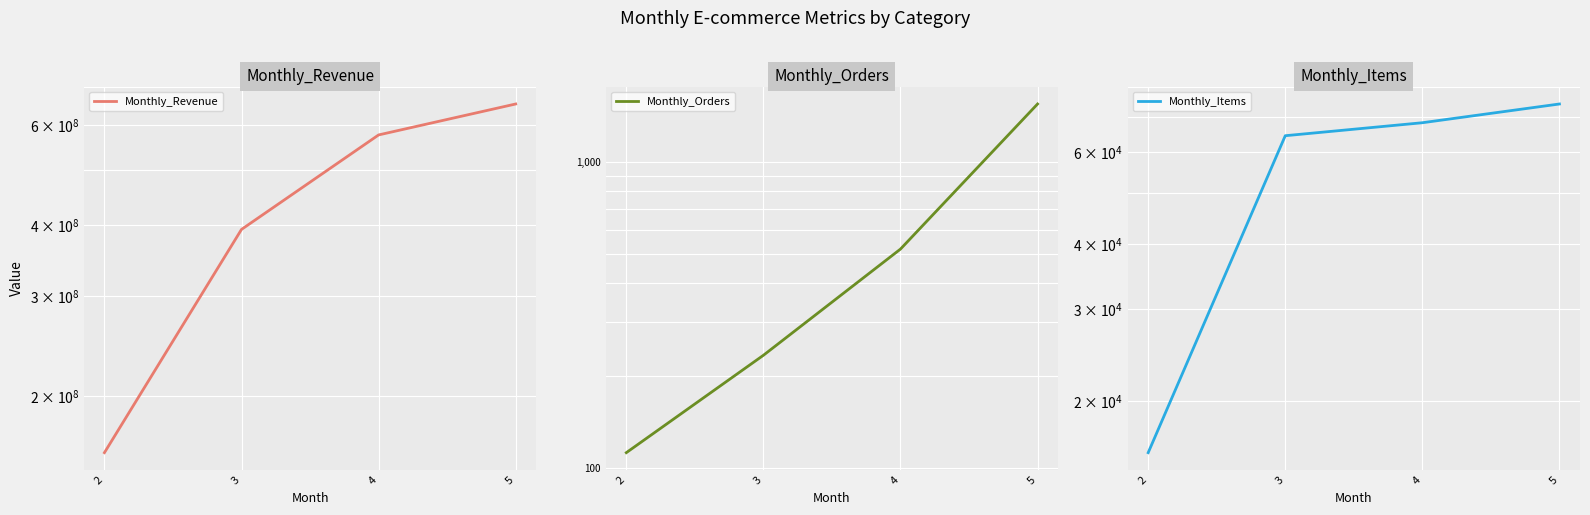

Is the value of Monthly_Orders at 4 greater than the value of Monthly_Items at 5?

No